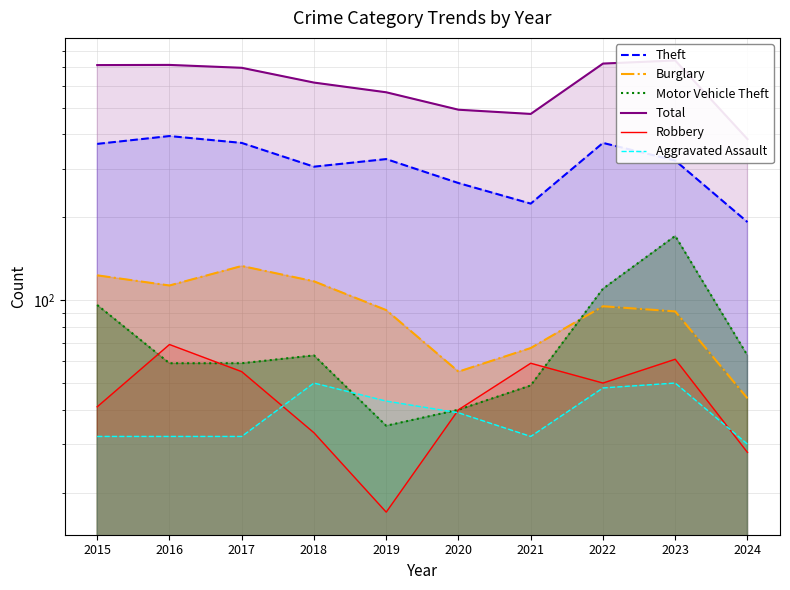

True or false: Robbery and Theft intersect in this chart.

False